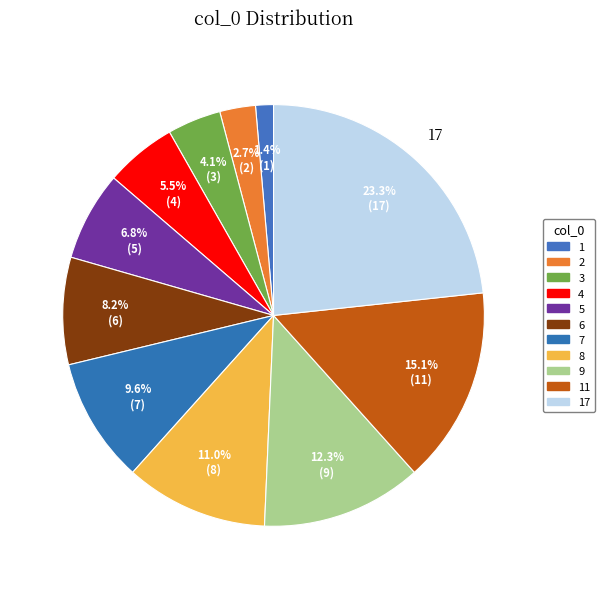

The 5 slice represents 7% of the pie. True or false?

True